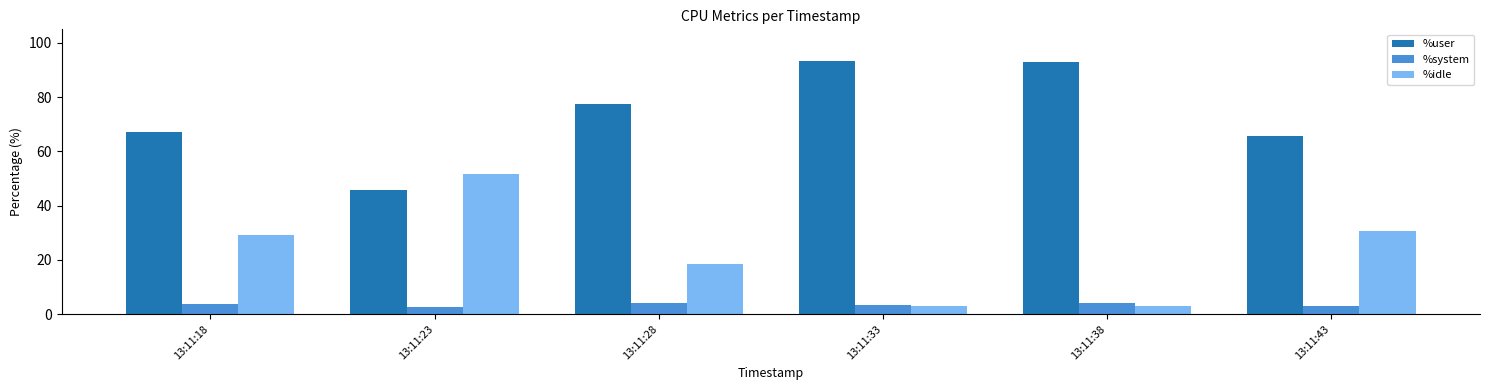

What is the maximum value for %system?

4.0